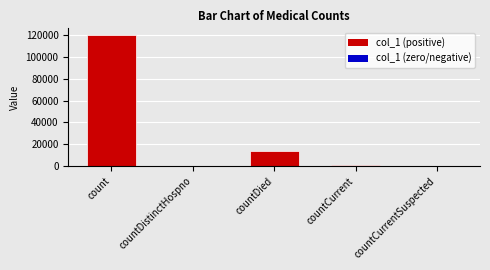

The chart shows a value of -68998 at countCurrentSuspected. True or false?

False